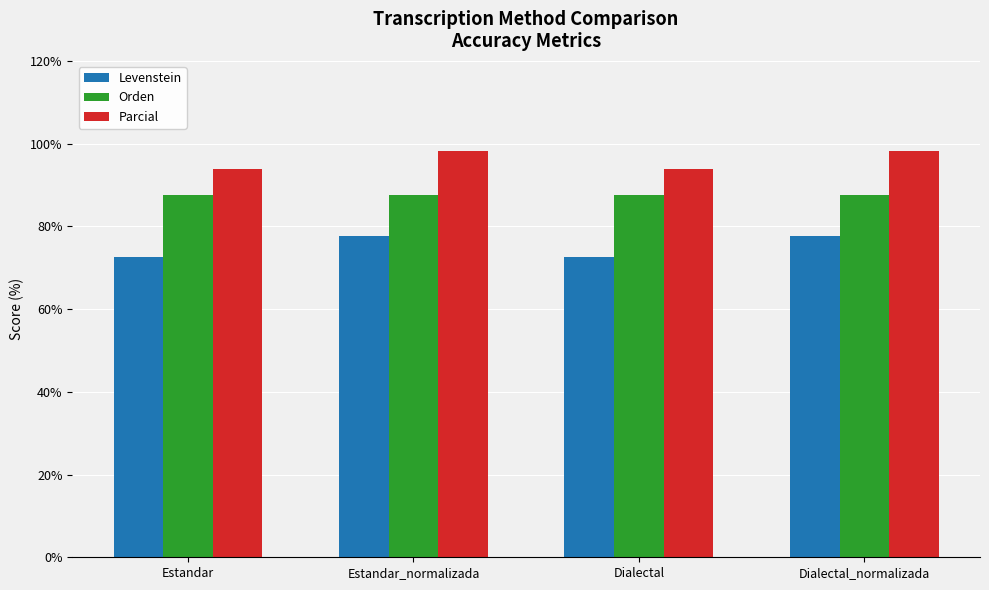

What is the label of the 4th bar from the right?

Estandar